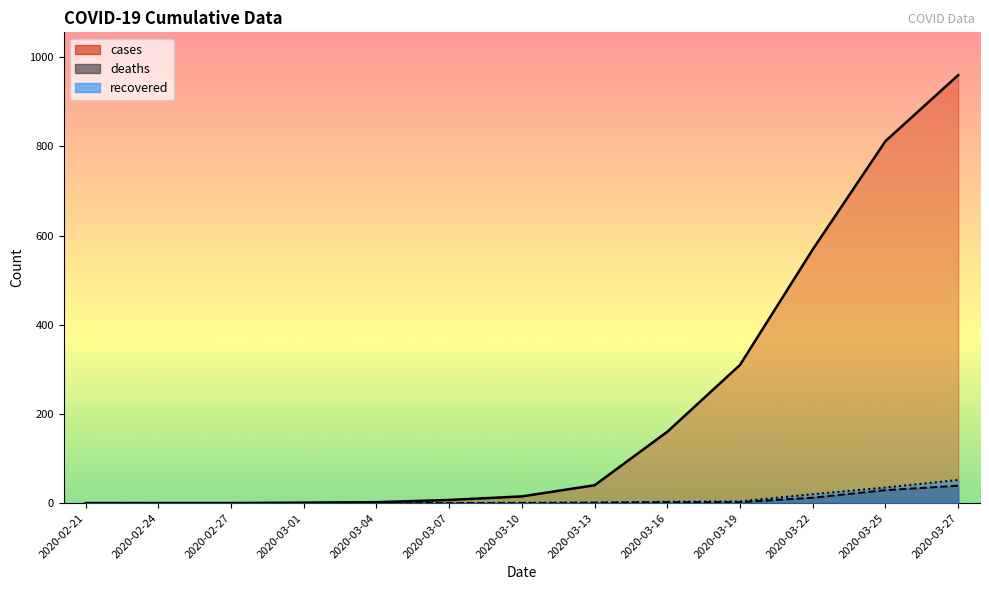

Which has a higher value, 2020-03-07 or 2020-03-10?

2020-03-10